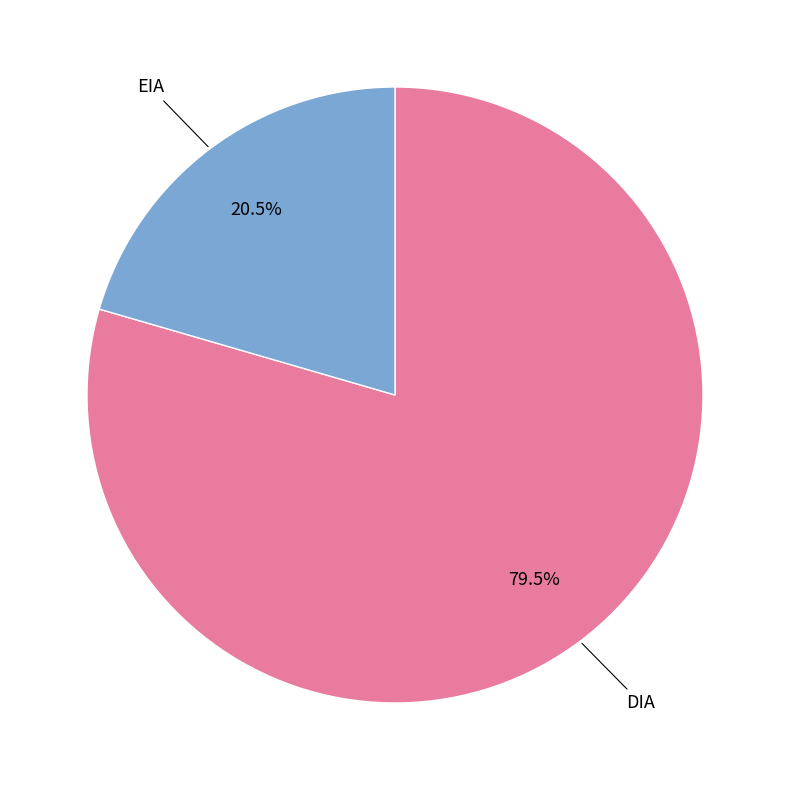

Which slice represents more than half of the pie?

DIA